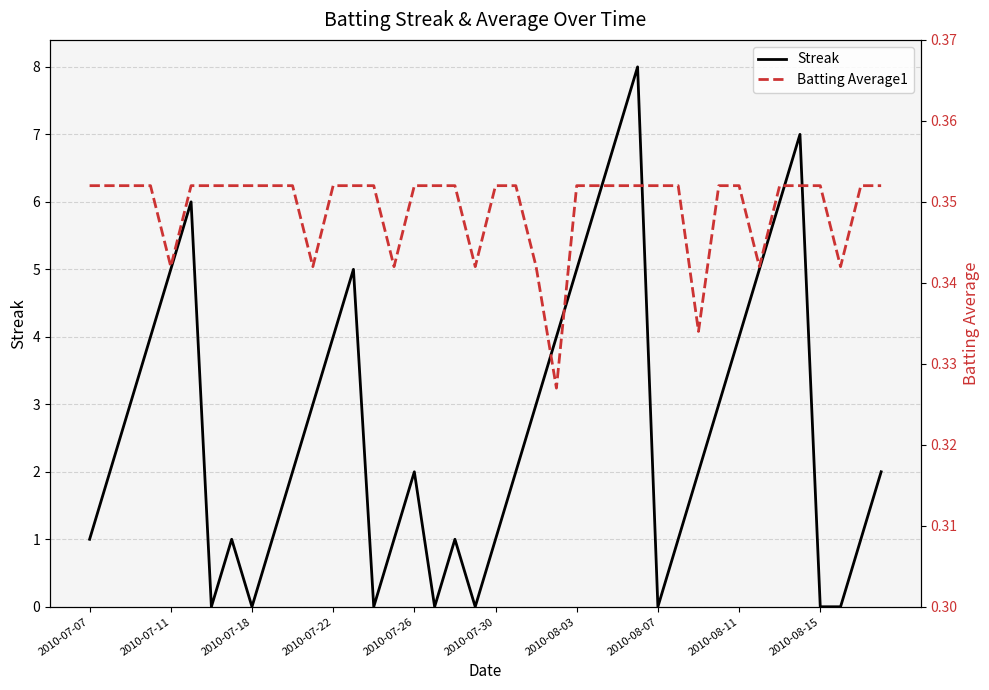

Is it true that Streak equals 4 at 2010-07-22?

True